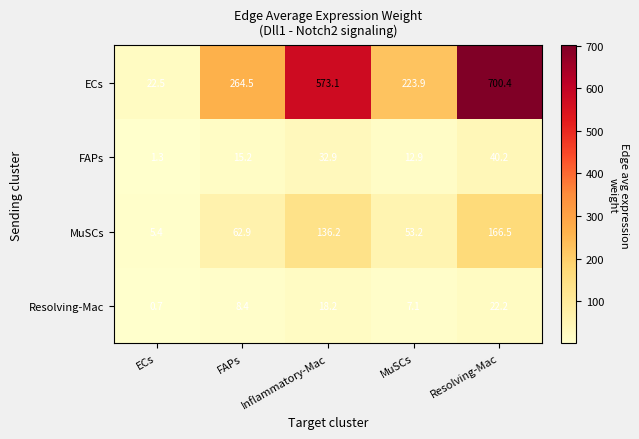

At which category does the chart reach its minimum across all series?

ECs